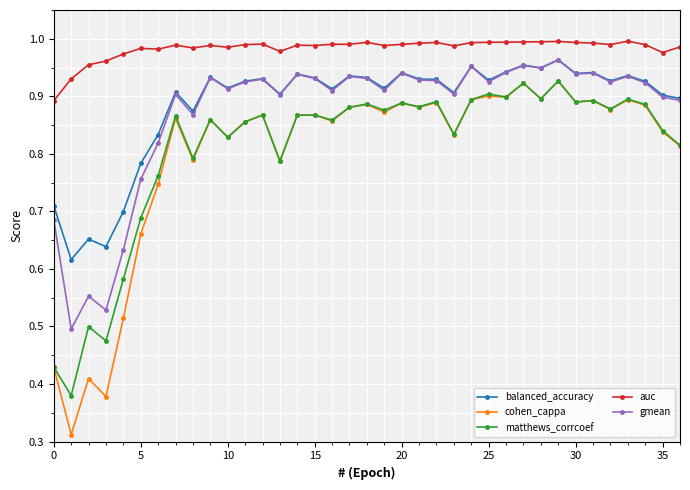

What is the sum of all auc values?

36.4